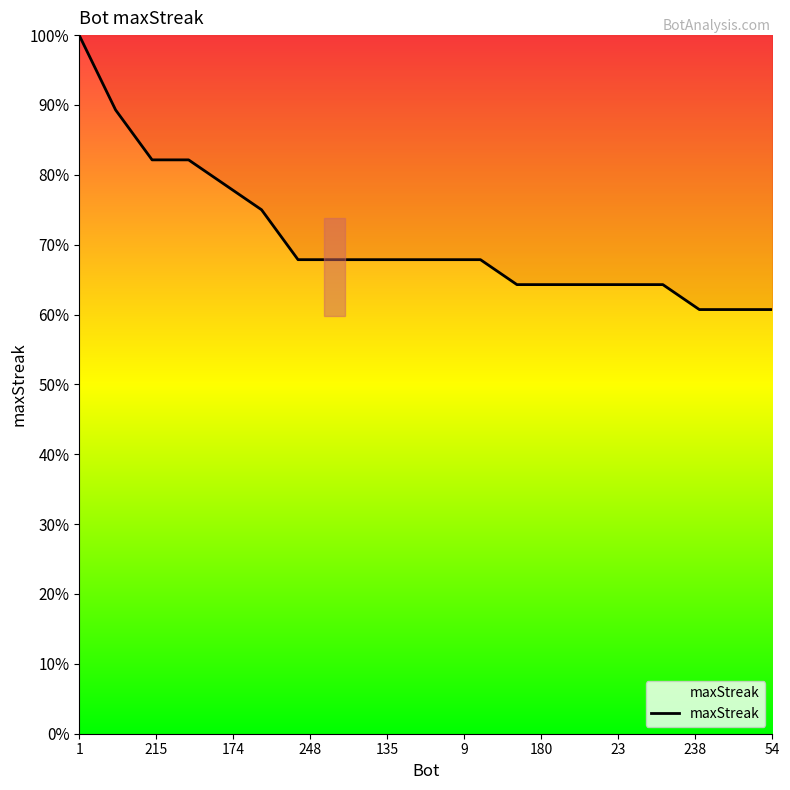

What is the smallest value displayed?

60.7